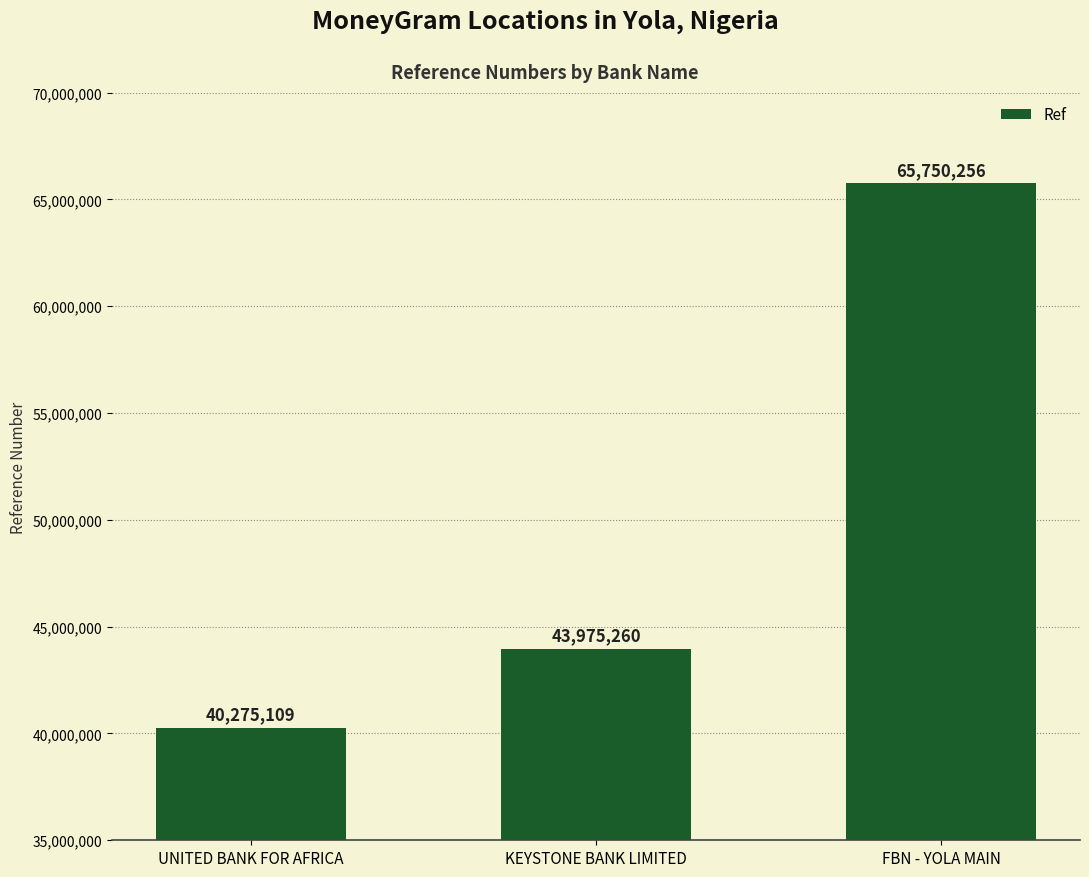

List the labels in order of value, smallest first.

UNITED BANK FOR AFRICA, KEYSTONE BANK LIMITED, FBN - YOLA MAIN